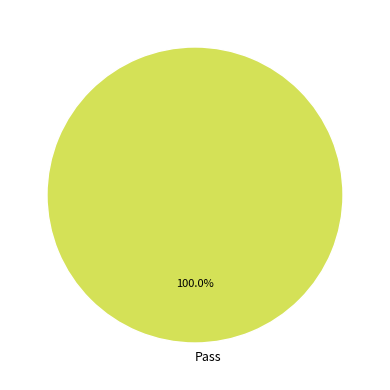

Count the number of slices in the pie.

1